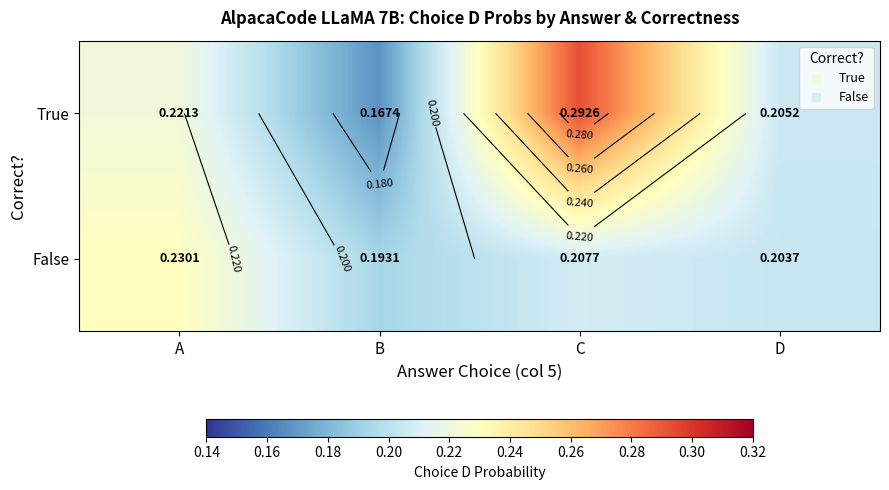

What is the minimum value shown in the chart?

0.2